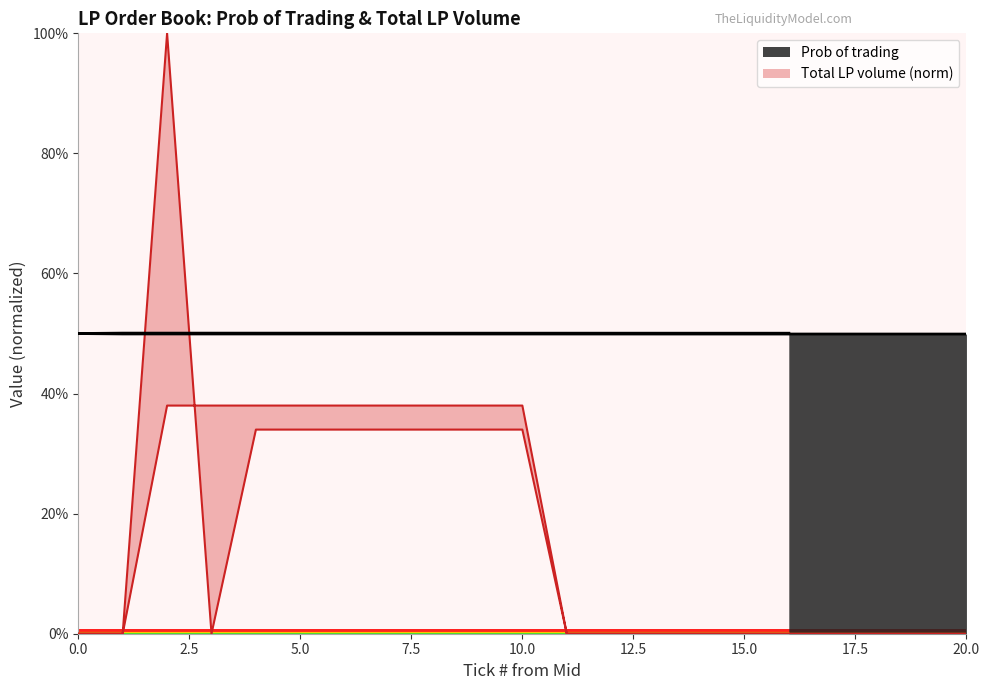

How many values in the Total LP volume series exceed 0?

17